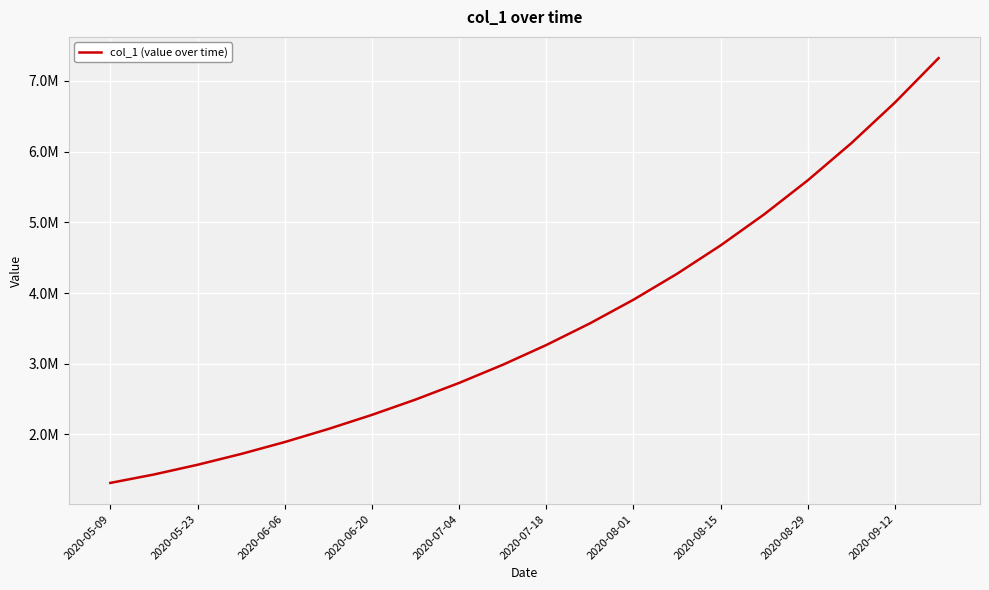

Does the chart display data point markers on the line(s)?

No